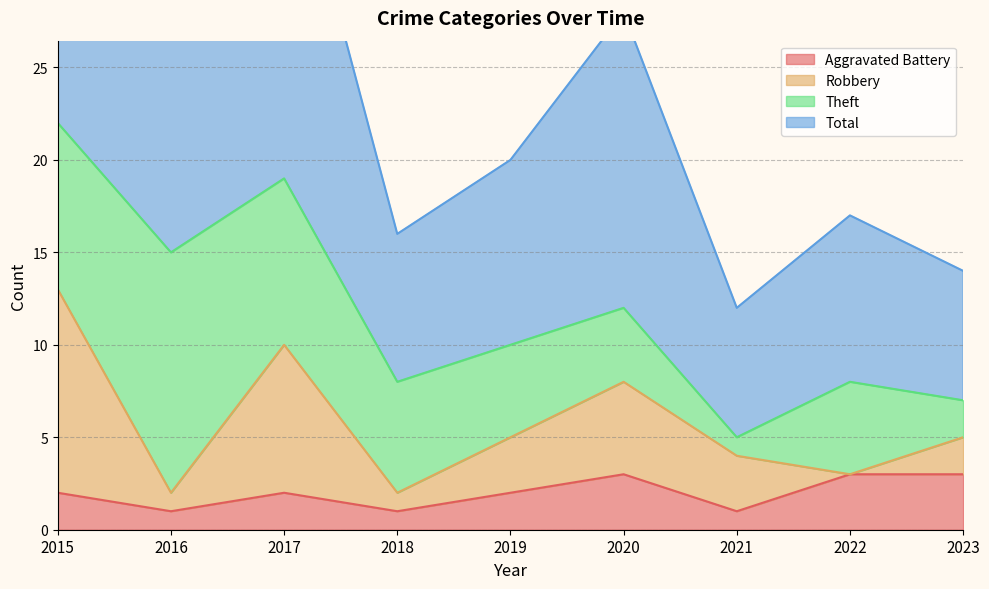

True or false: Aggravated Battery has more than 0 interior local peaks.

True